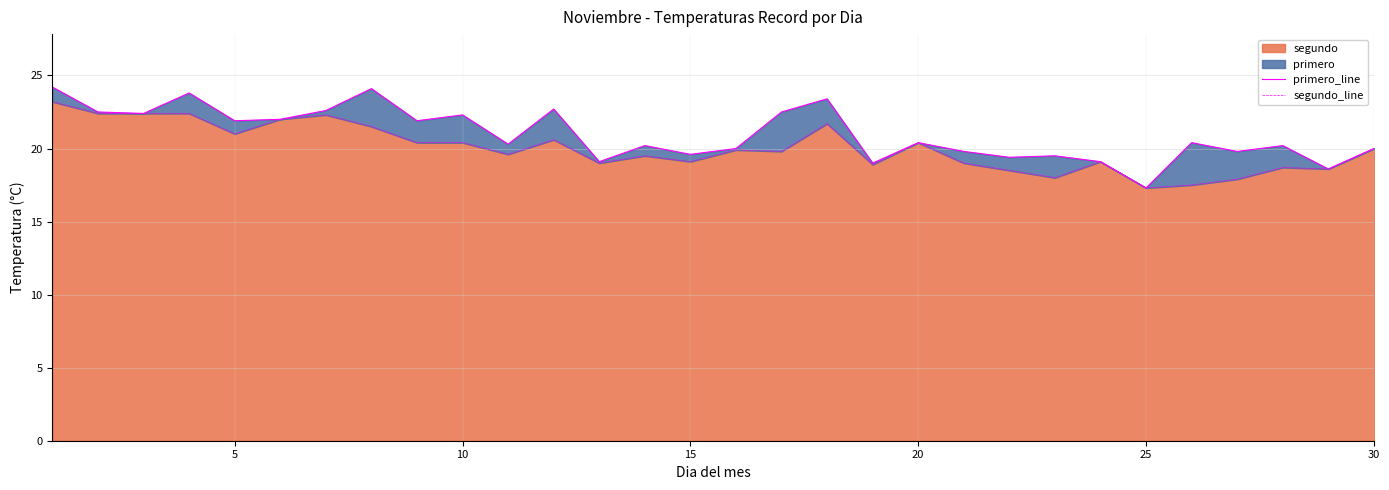

The value of segundo at 10 is 20.4. True or false?

True